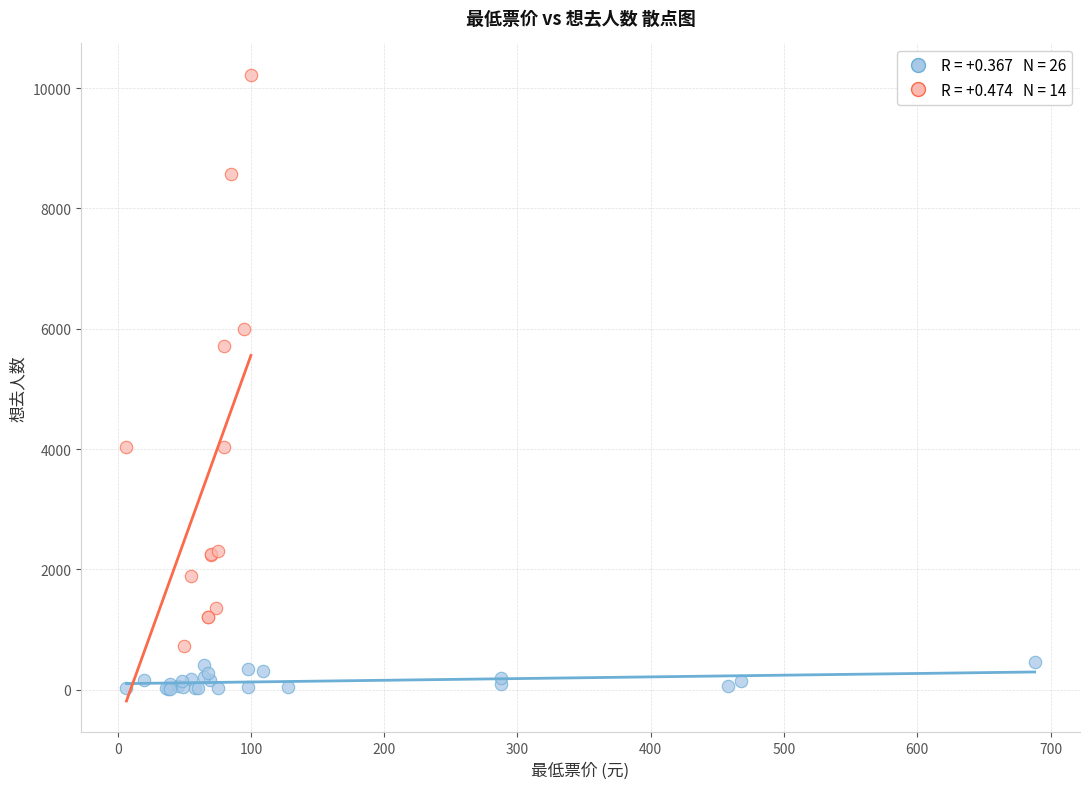

What are all the series names shown in the legend?

低热度活动 (想去≤500), 高热度活动 (想去>500)